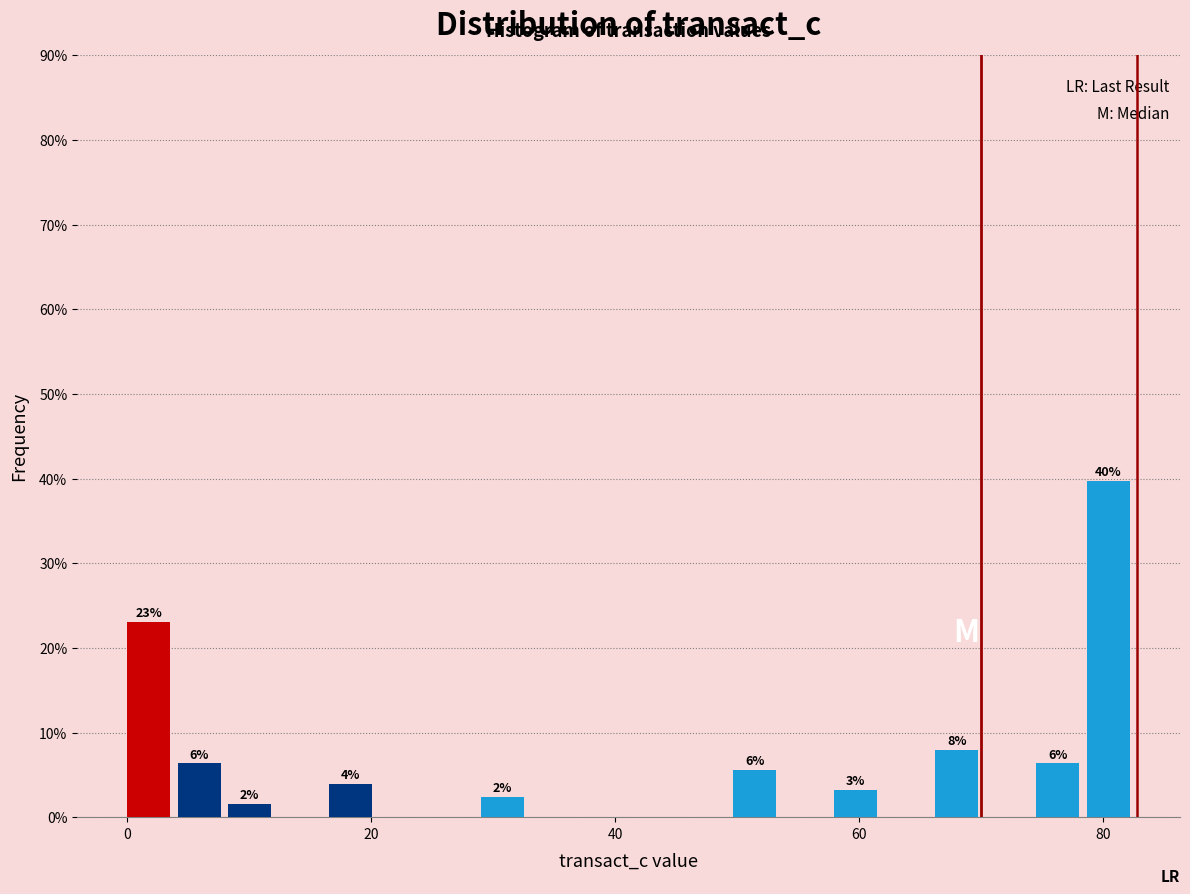

Read against the x-axis, roughly where is the centre of the tallest bar?

80